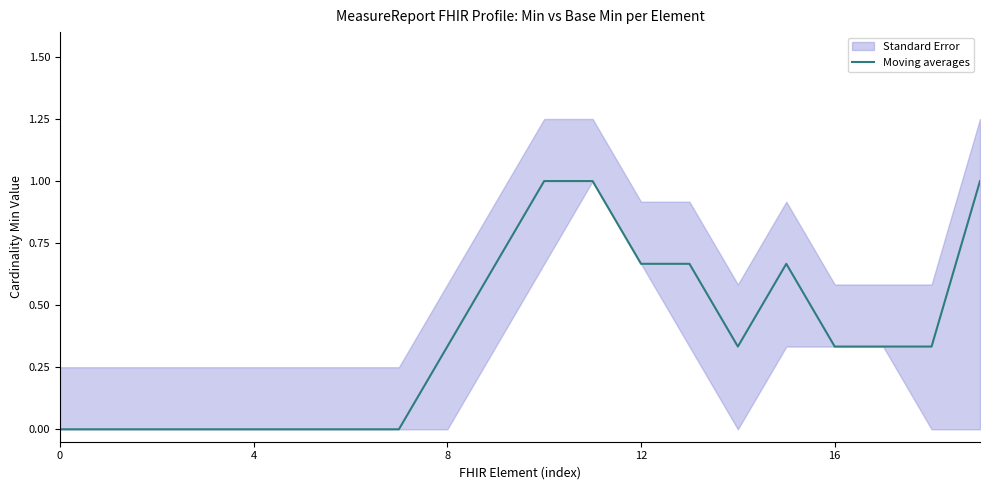

What is the average value?

0.4